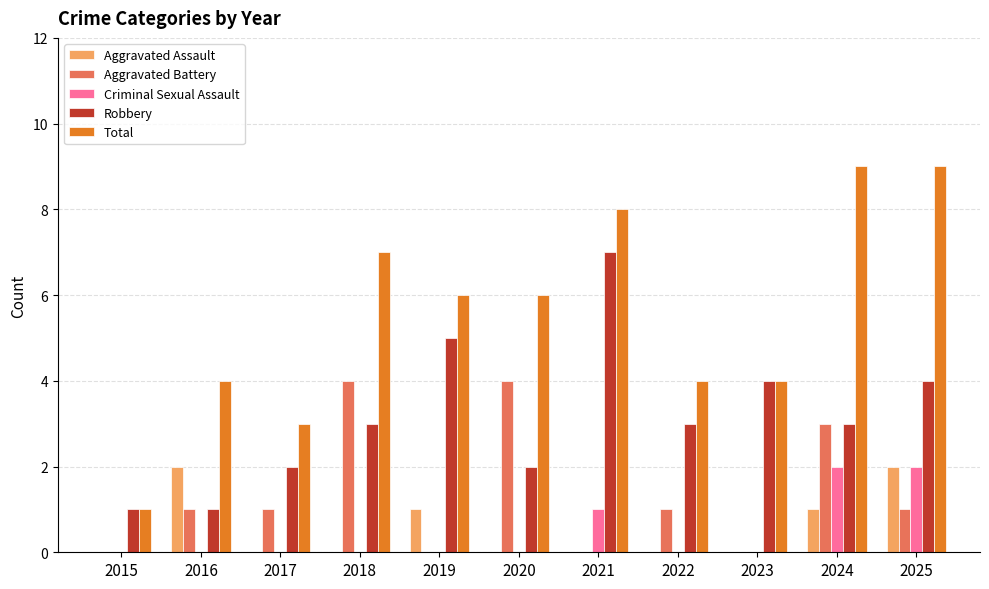

What is the difference between the Robbery values at 2025 and 2022?

1